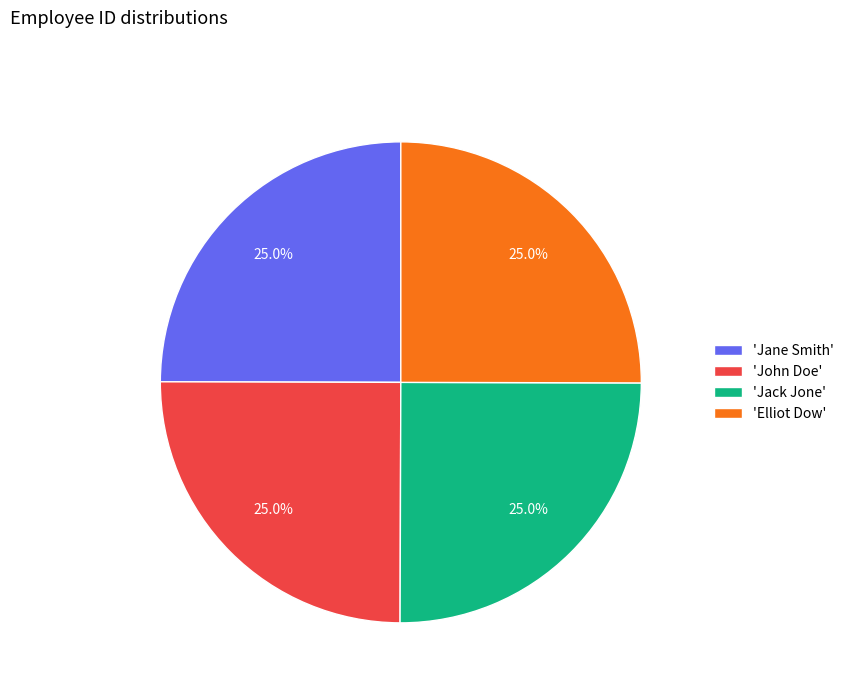

Does any single category account for the majority?

No